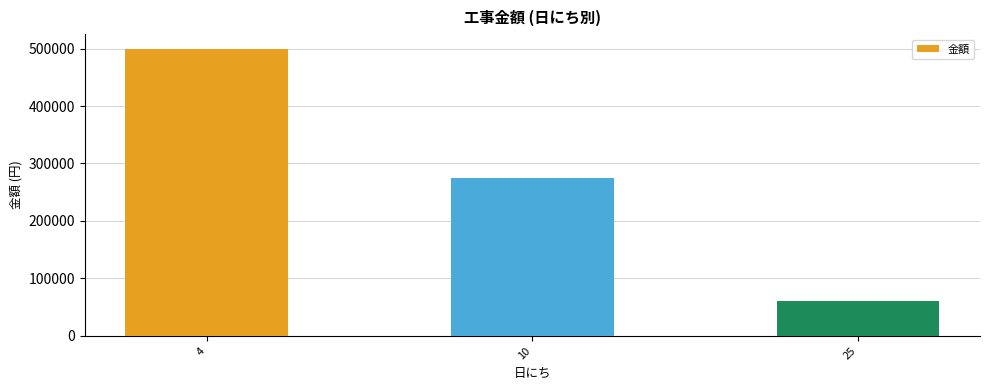

Between 25 and 4, which is larger?

4